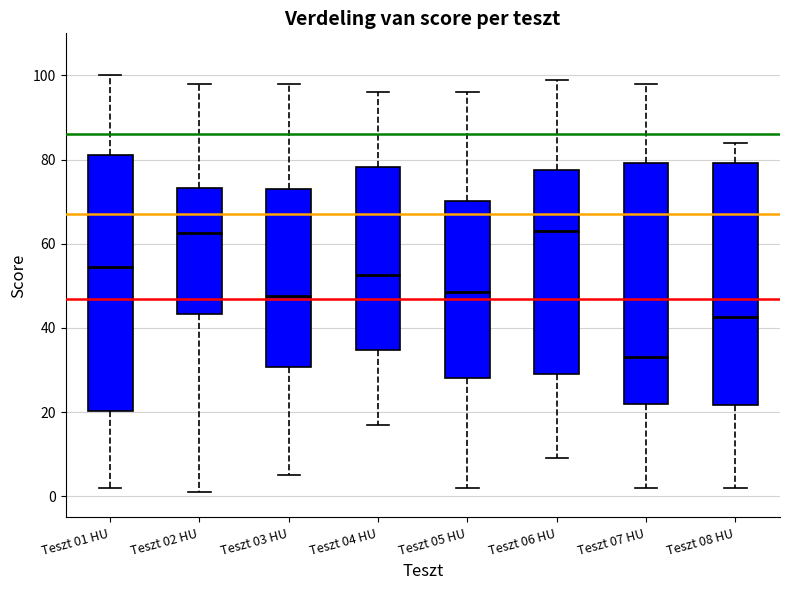

Where is the upper edge of the box for Teszt 01 HU on the y-axis? The values are not printed on the chart, so give them approximately, as read against the axis.

82